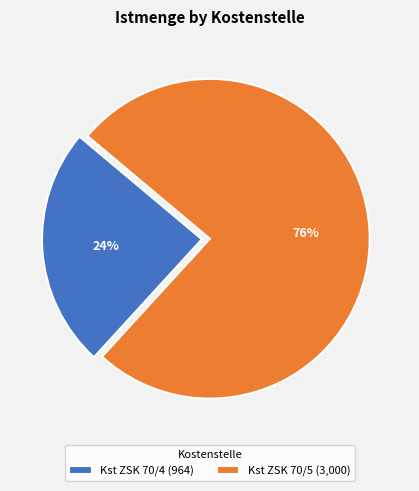

To the nearest percent, what is the combined percentage of Kst ZSK 70/4 (964) and Kst ZSK 70/5 (3,000)?

100%